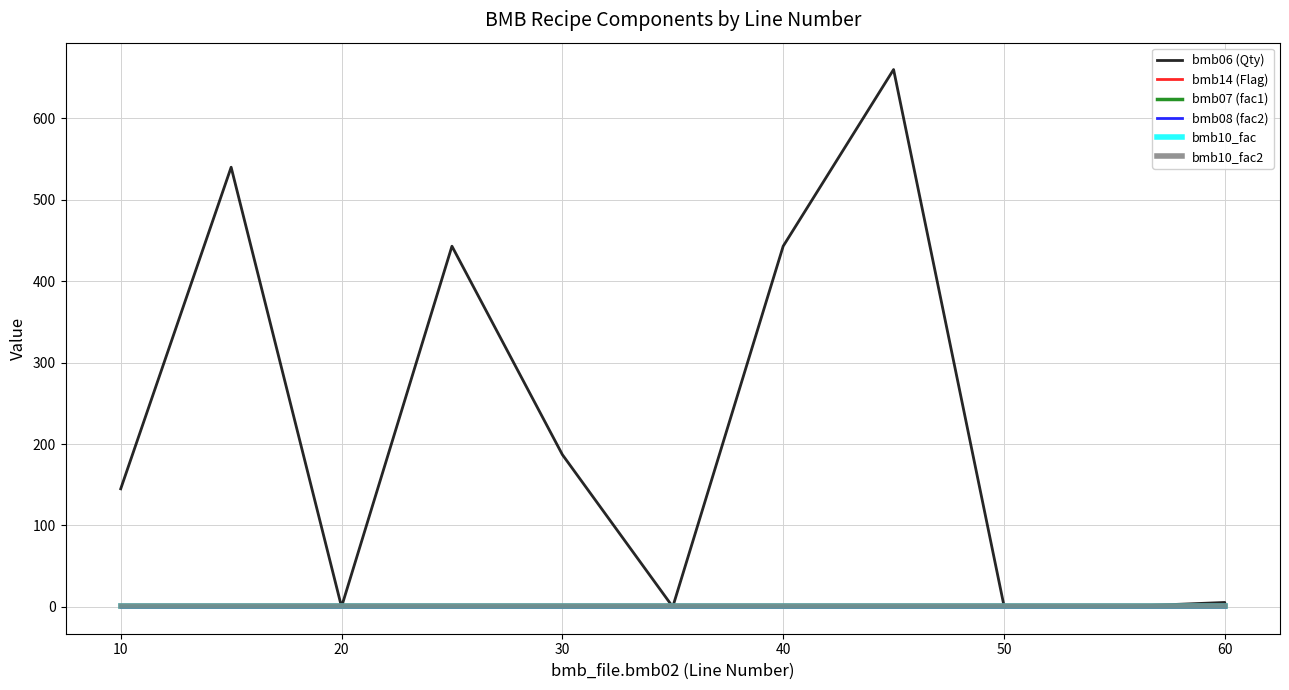

True or false: bmb10_fac has a value of 1.6 at 0.

False